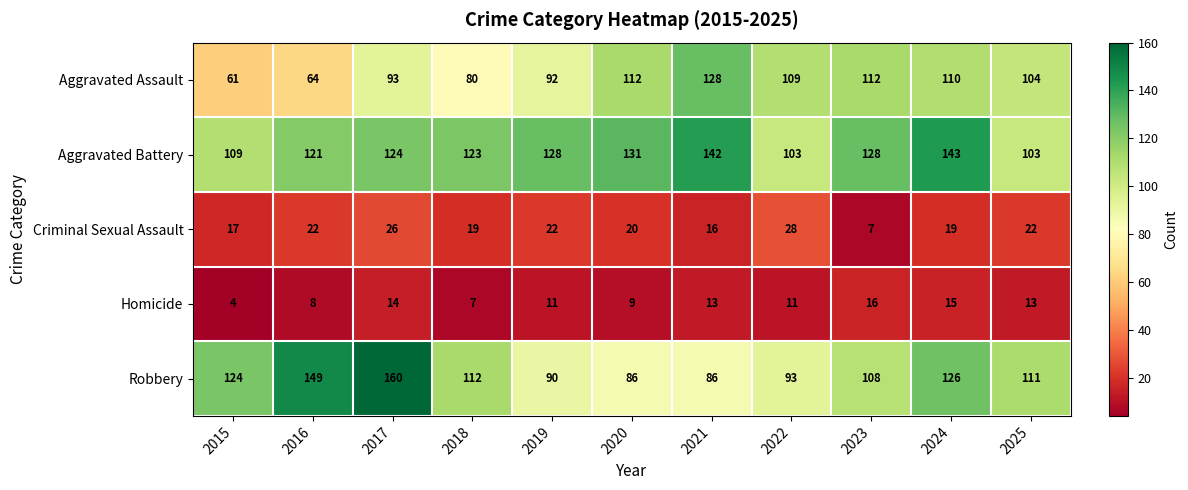

Where is Robbery nearest to the value 123?

2015